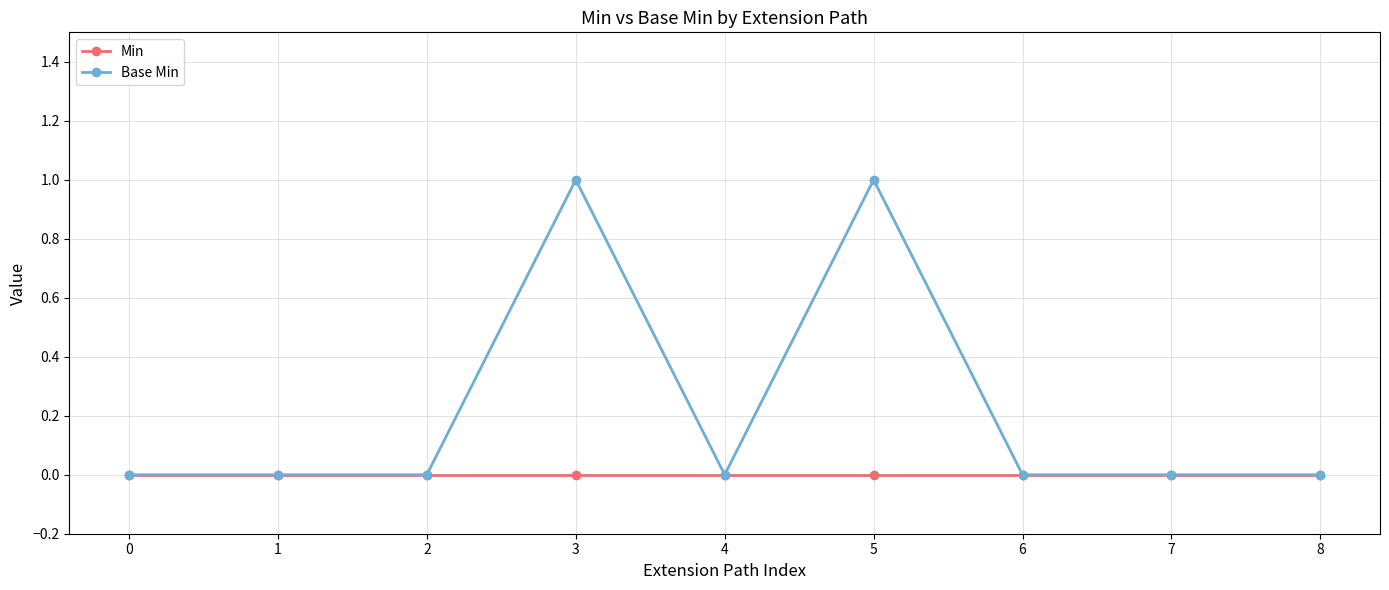

Is the value of Min at 0 greater than the value of Base Min at 3?

No